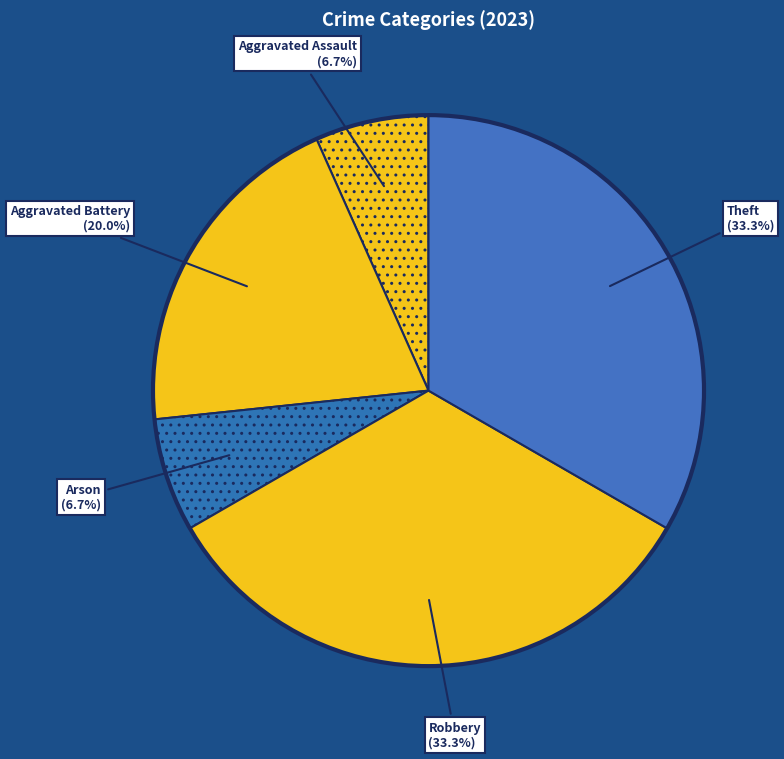

The Aggravated Battery slice represents 31% of the pie. True or false?

False